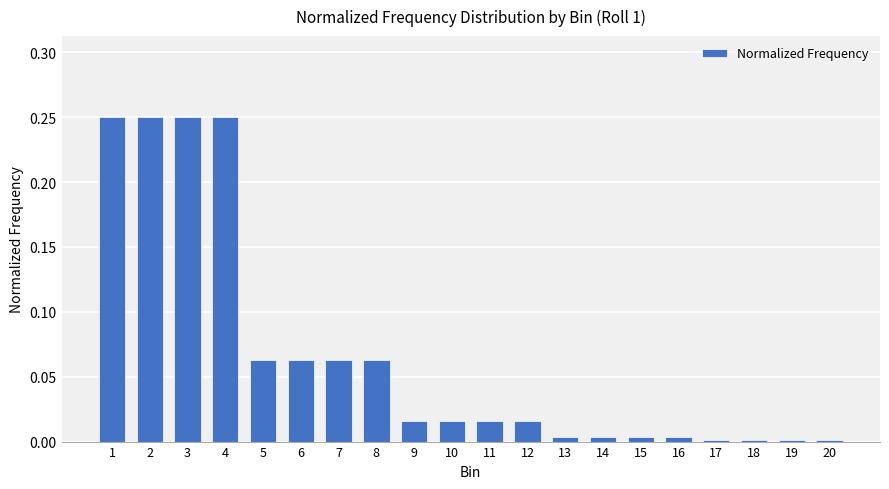

What is the sum of all values?

1.3